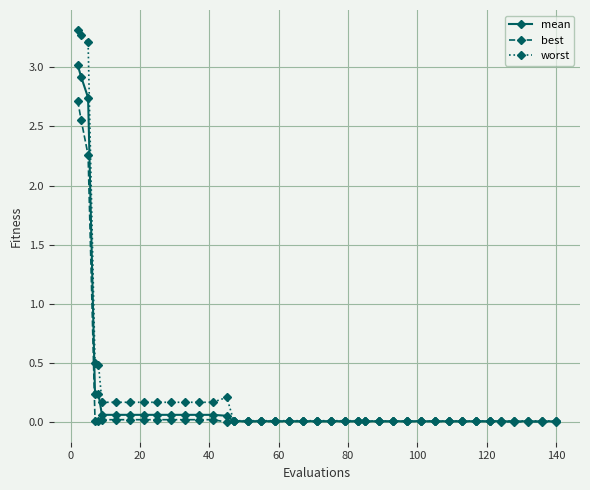

What is the maximum value shown in the chart?

3.3